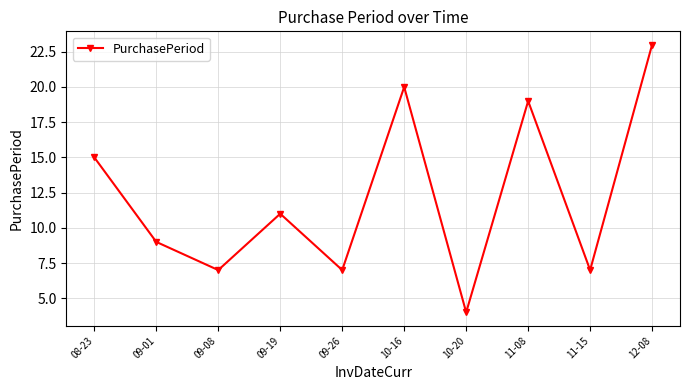

Is this an area chart (filled region under the line)?

No